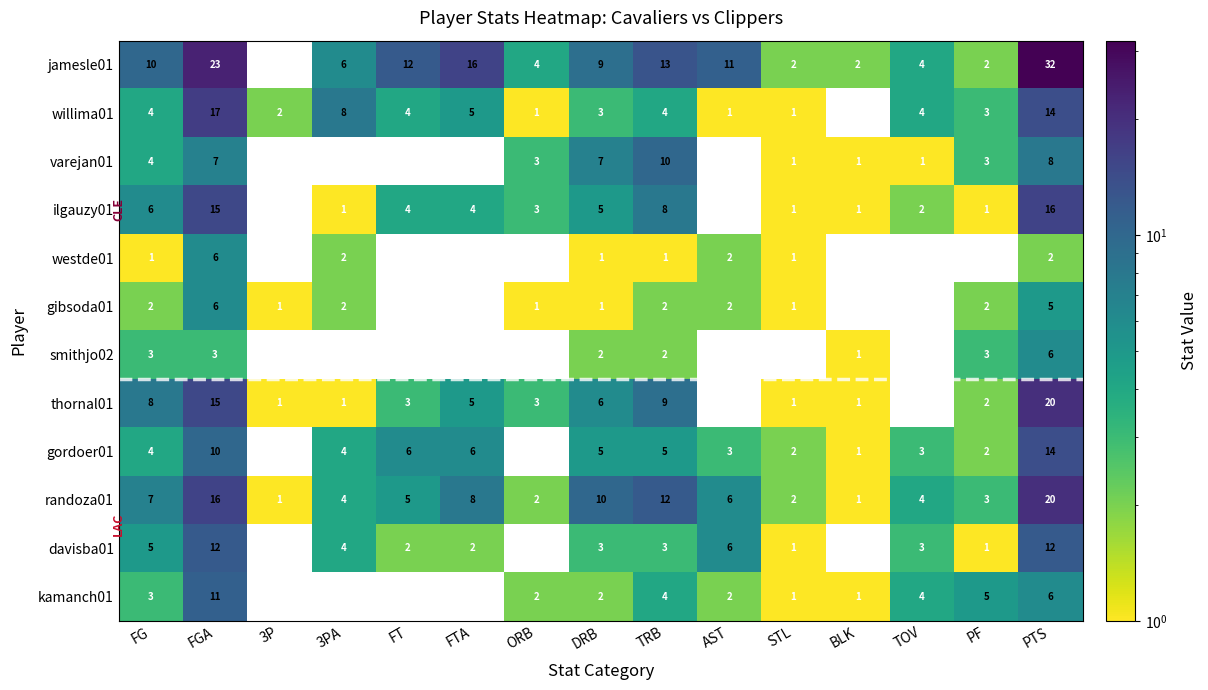

Is it true that thornal01 equals 1 at 3P?

True